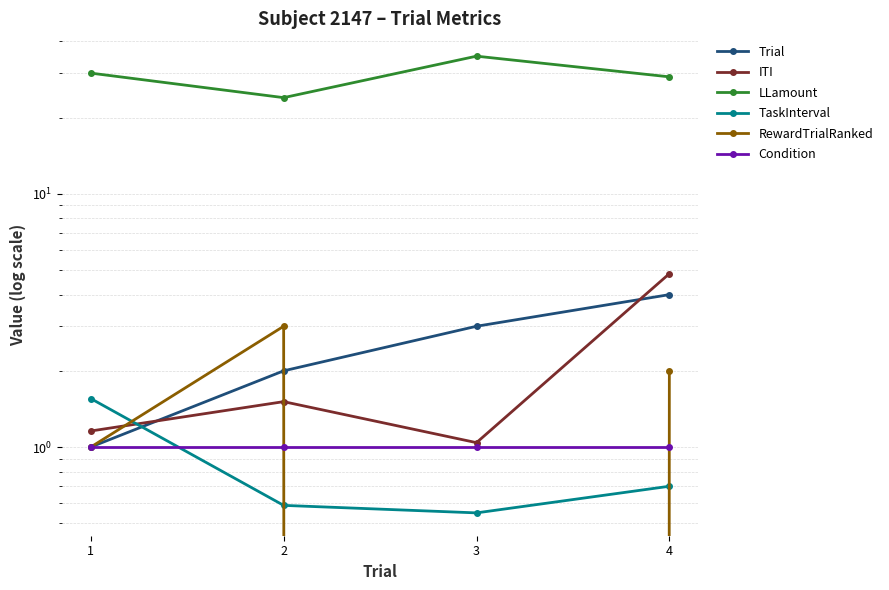

How many lines are shown in the chart?

6